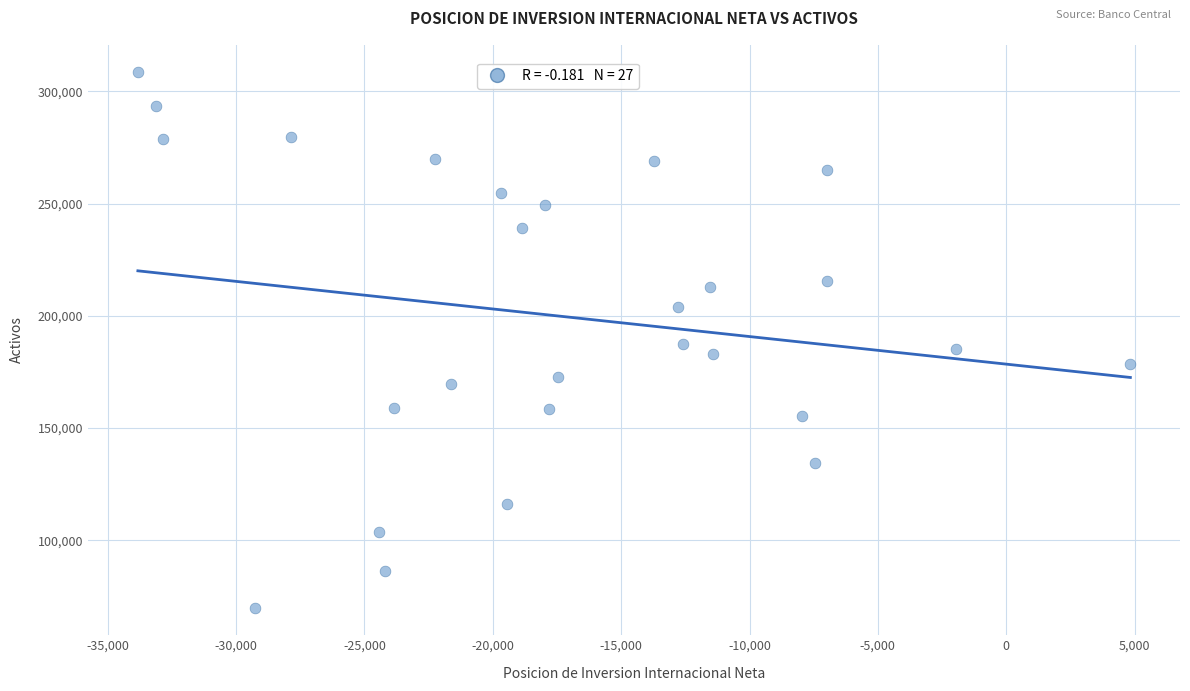

What is the range of X values (max minus min)?

38663